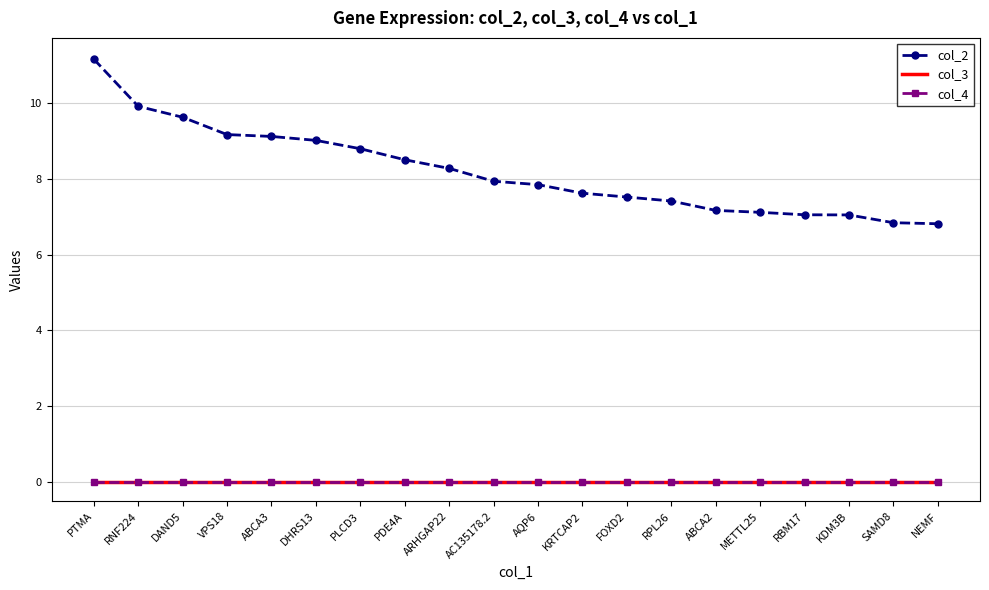

At which category is the sum across all series the highest?

PTMA